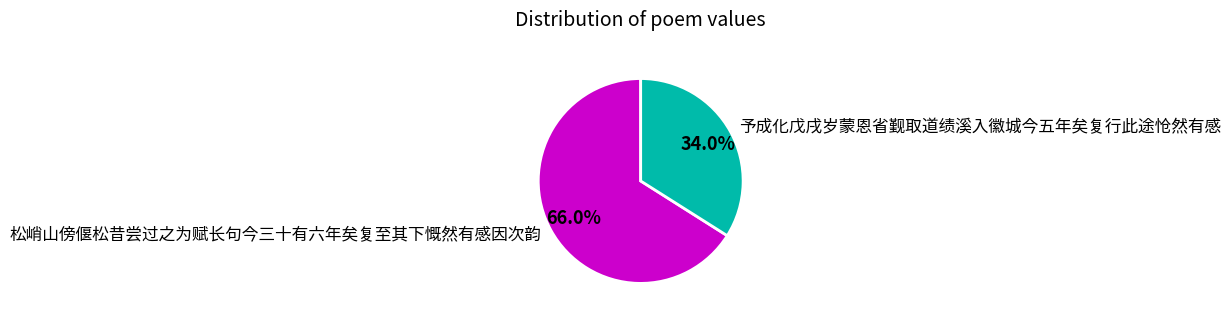

Is it true that 予成化戊戌岁蒙恩省觐取道绩溪入徽城今五年矣复行此途怆然有感 is 24% of the pie?

False